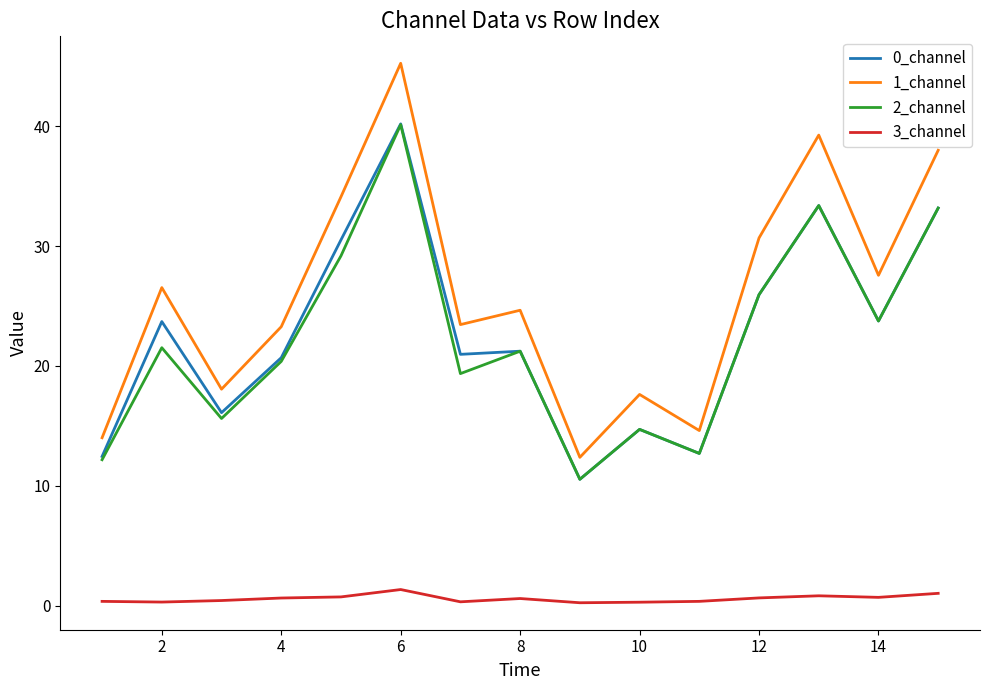

Which series has the largest total across all categories?

1_channel